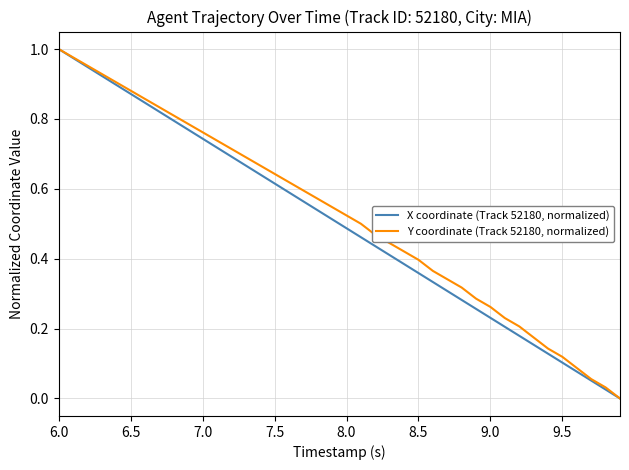

Which series has the largest range (max minus min)?

X coordinate (Track 52180, normalized)